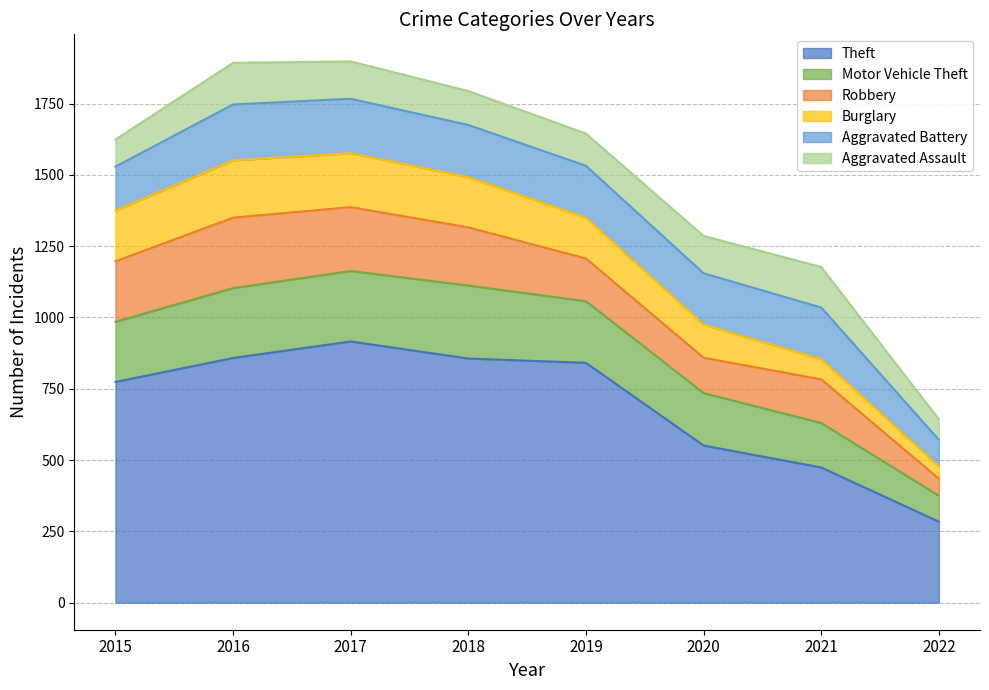

Which series has the largest total across all categories?

Theft